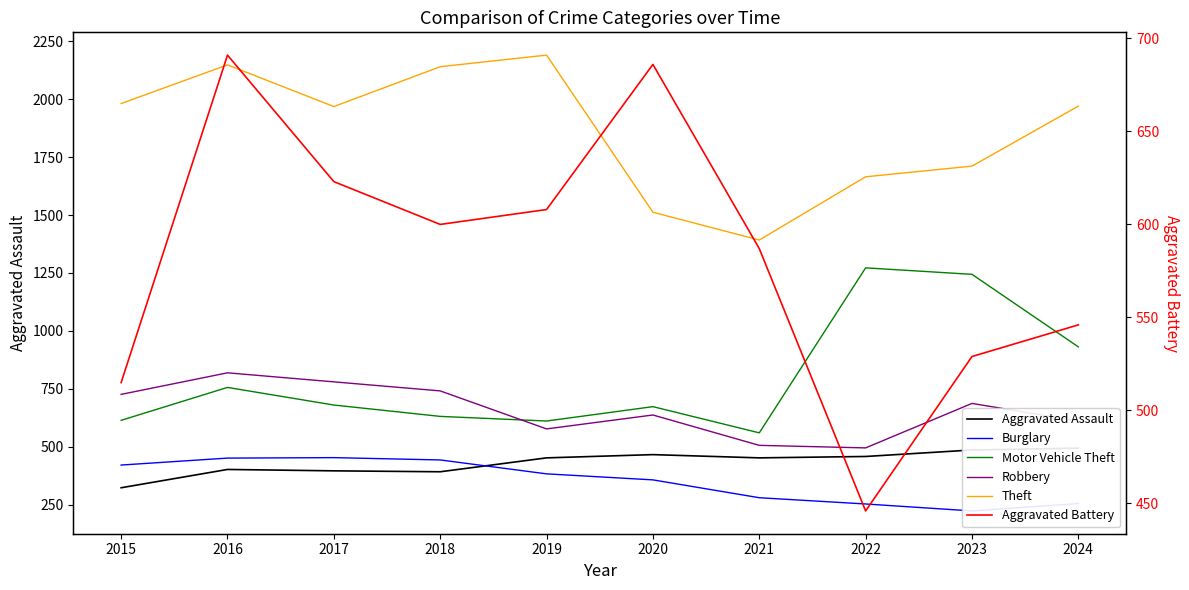

At how many categories does at least one series exceed 1724?

6